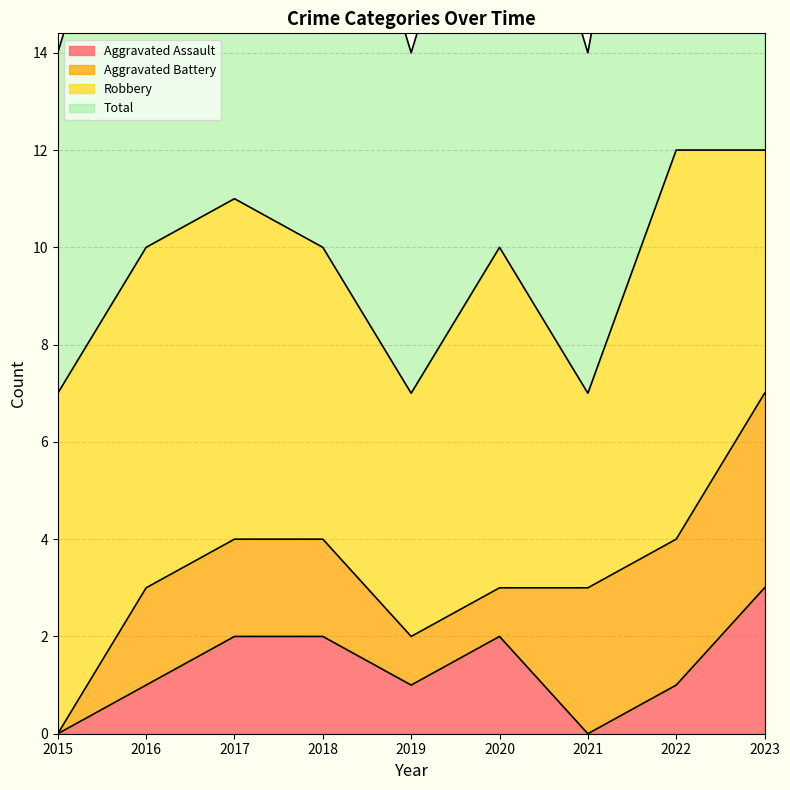

What is the difference between the highest and lowest values at 2016?

9